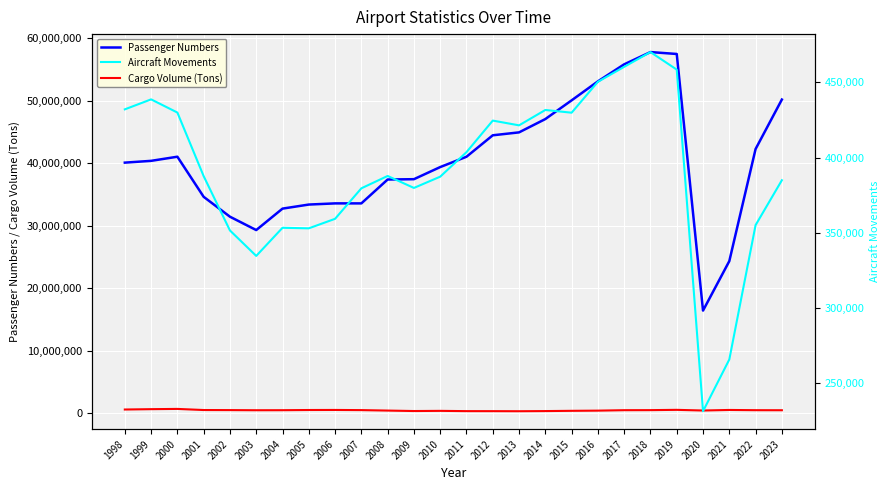

Is it true that Cargo Volume (Tons) equals 803438 at 2003?

False